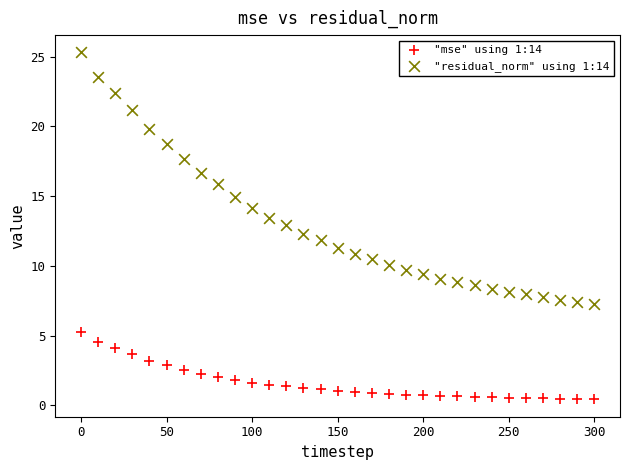

What is the X range (max minus min) for the scatter plot?

300.0